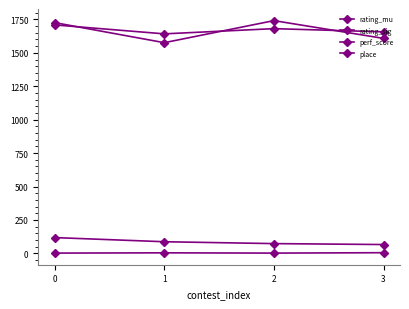

How many series are shown in this chart?

4